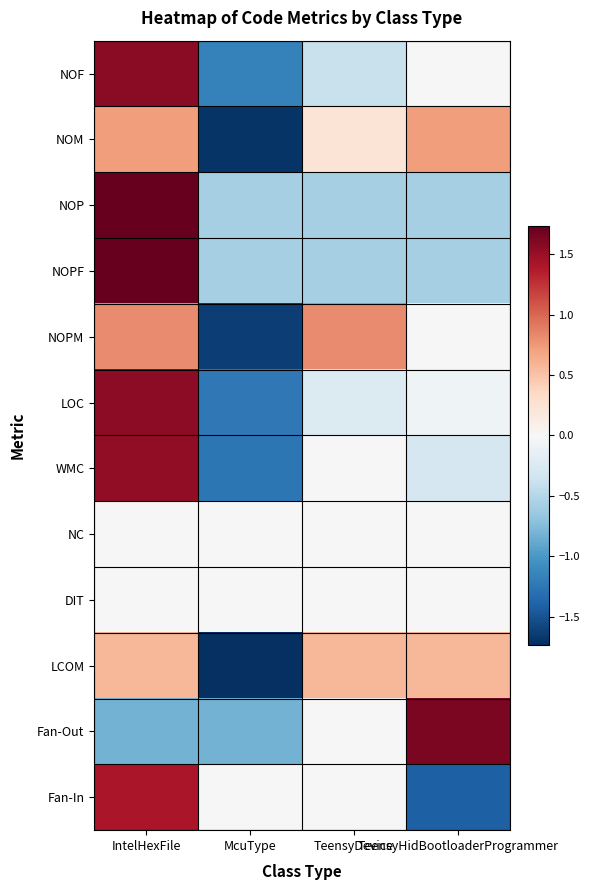

Reading right to left, transcribe all the data shown in this chart.

NOF: TeensyHidBootloaderProgrammer=0.0	TeensyDevice=-0.4	McuType=-1.2	IntelHexFile=1.6
NOM: TeensyHidBootloaderProgrammer=0.7	TeensyDevice=0.2	McuType=-1.7	IntelHexFile=0.7
NOP: TeensyHidBootloaderProgrammer=-0.6	TeensyDevice=-0.6	McuType=-0.6	IntelHexFile=1.7
NOPF: TeensyHidBootloaderProgrammer=-0.6	TeensyDevice=-0.6	McuType=-0.6	IntelHexFile=1.7
NOPM: TeensyHidBootloaderProgrammer=0.0	TeensyDevice=0.8	McuType=-1.6	IntelHexFile=0.8
LOC: TeensyHidBootloaderProgrammer=-0.1	TeensyDevice=-0.2	McuType=-1.2	IntelHexFile=1.6
WMC: TeensyHidBootloaderProgrammer=-0.3	TeensyDevice=0.0	McuType=-1.2	IntelHexFile=1.5
NC: TeensyHidBootloaderProgrammer=0.0	TeensyDevice=0.0	McuType=0.0	IntelHexFile=0.0
DIT: TeensyHidBootloaderProgrammer=0.0	TeensyDevice=0.0	McuType=0.0	IntelHexFile=0.0
LCOM: TeensyHidBootloaderProgrammer=0.6	TeensyDevice=0.6	McuType=-1.7	IntelHexFile=0.6
Fan-Out: TeensyHidBootloaderProgrammer=1.6	TeensyDevice=0.0	McuType=-0.8	IntelHexFile=-0.8
Fan-In: TeensyHidBootloaderProgrammer=-1.4	TeensyDevice=0.0	McuType=0.0	IntelHexFile=1.4